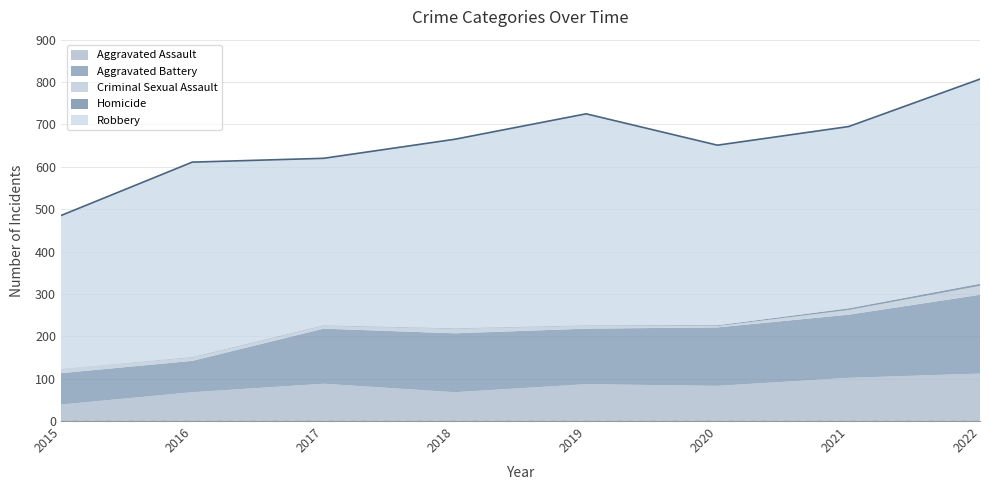

Reading left to right, what are all the values shown in this chart?

Aggravated Assault: 39	68	88	68	87	83	102	112
Aggravated Battery: 74	74	130	139	131	138	149	186
Criminal Sexual Assault: 11	8	7	11	7	3	11	21
Homicide: 0	1	1	1	1	2	4	5
Robbery: 361	460	394	446	499	425	429	483